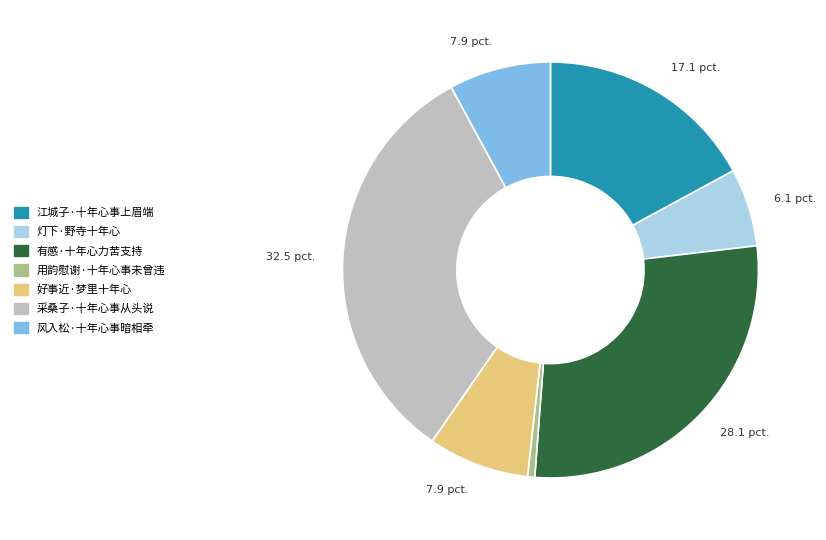

Combined, do 风入松·十年心事暗相牵 and 江城子·十年心事上眉端 account for over 50%?

No